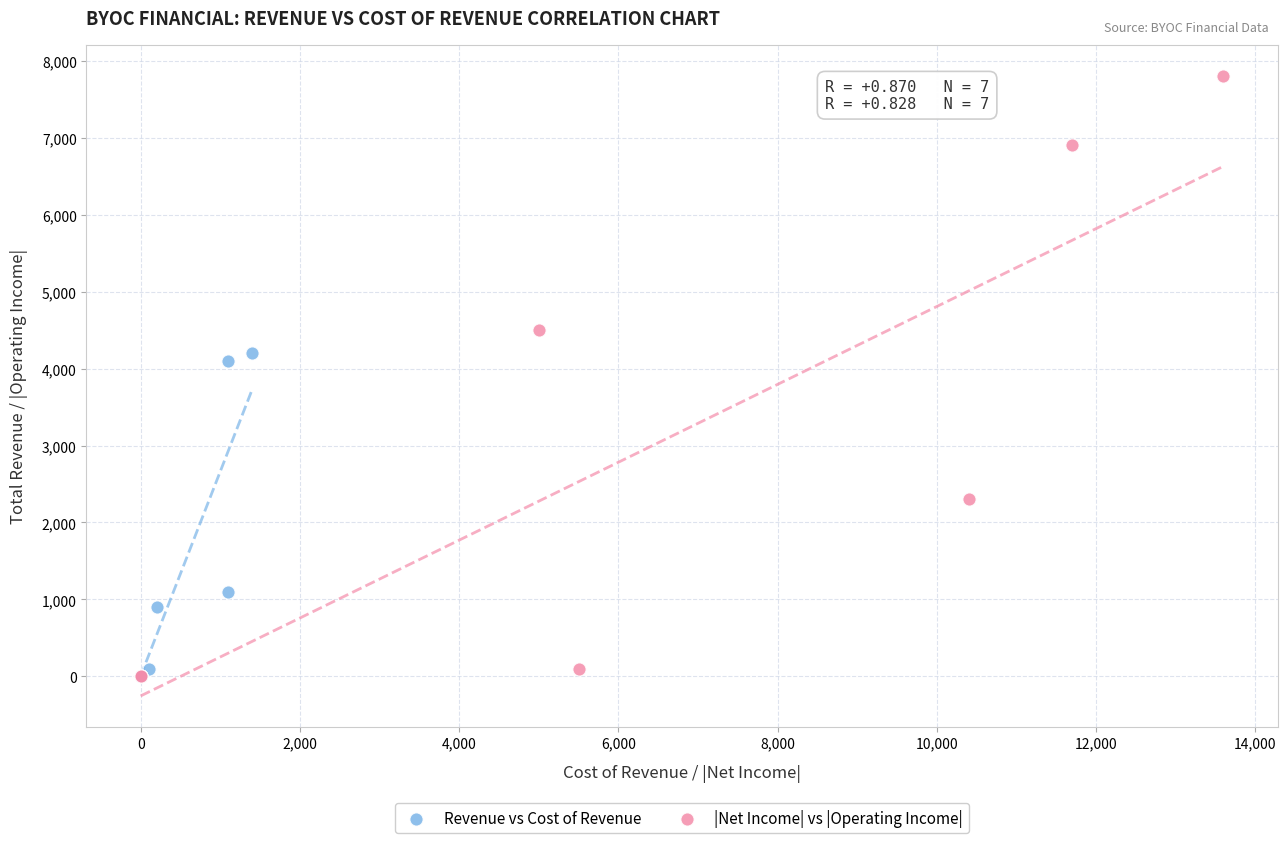

What are all the series names shown in the legend?

Revenue vs Cost of Revenue, |Net Income| vs |Operating Income|